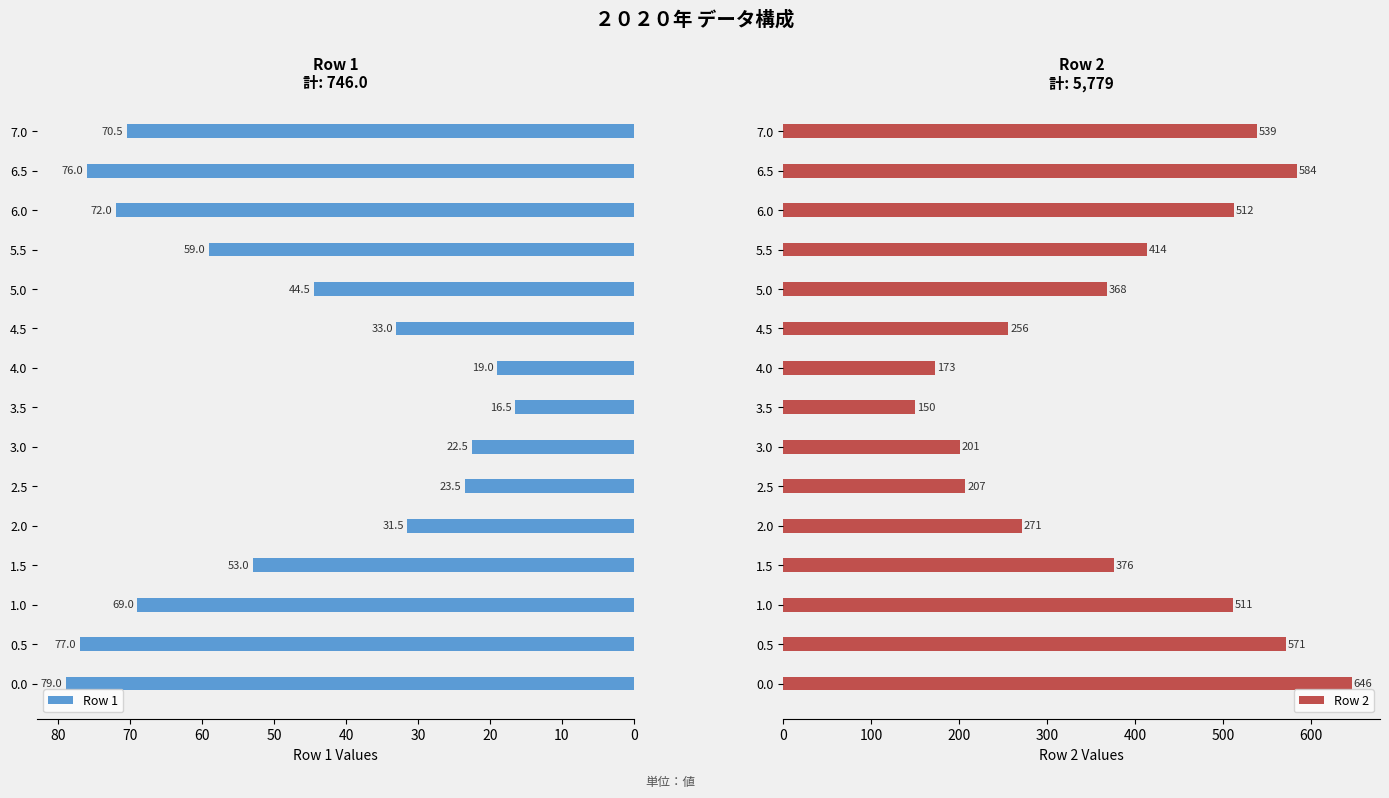

Which series has the largest total across all categories?

Row 2